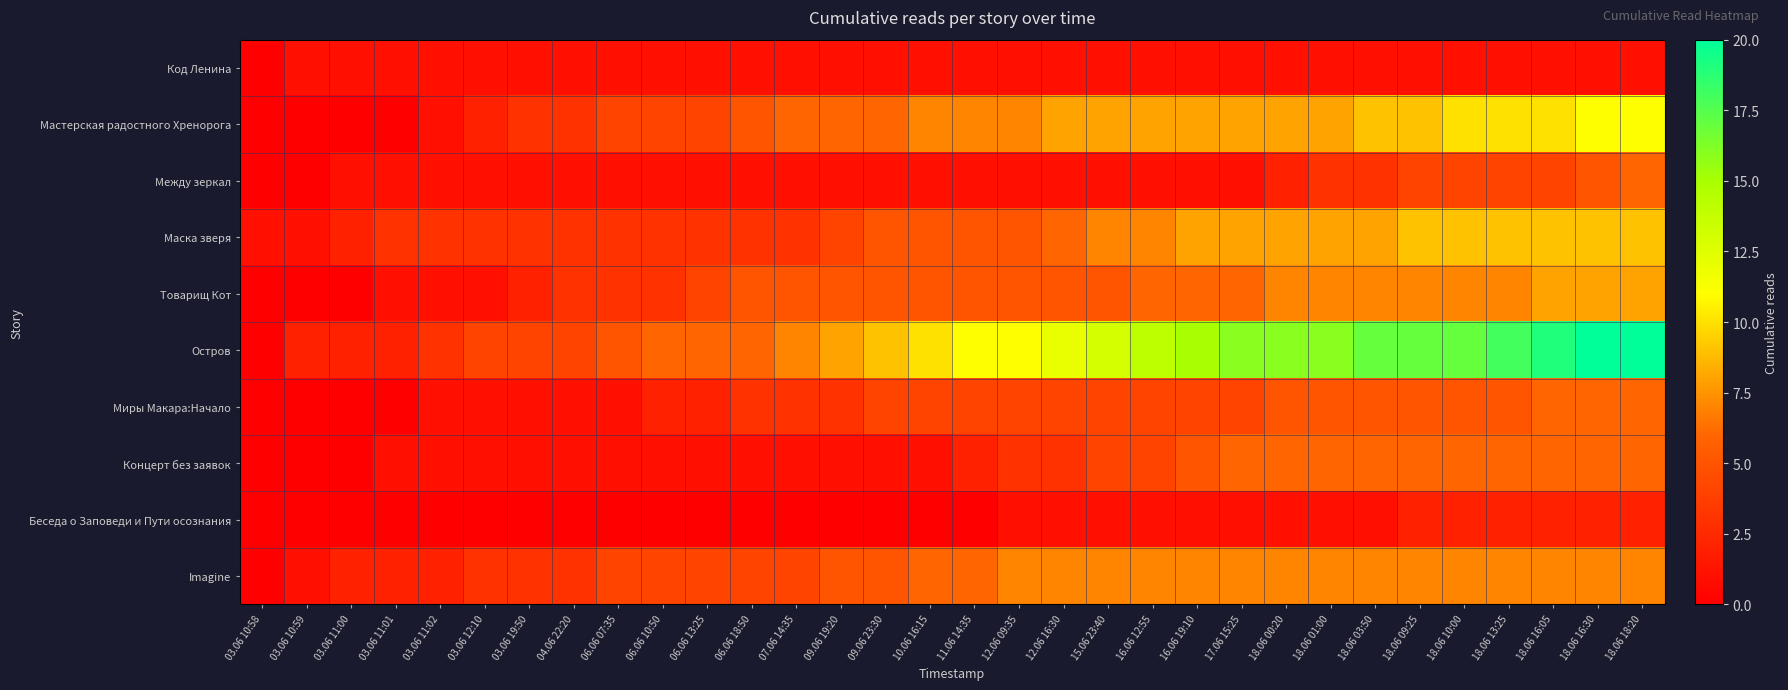

Between 03.06 11:00 and 04.06 22:20, which is larger?

03.06 11:00